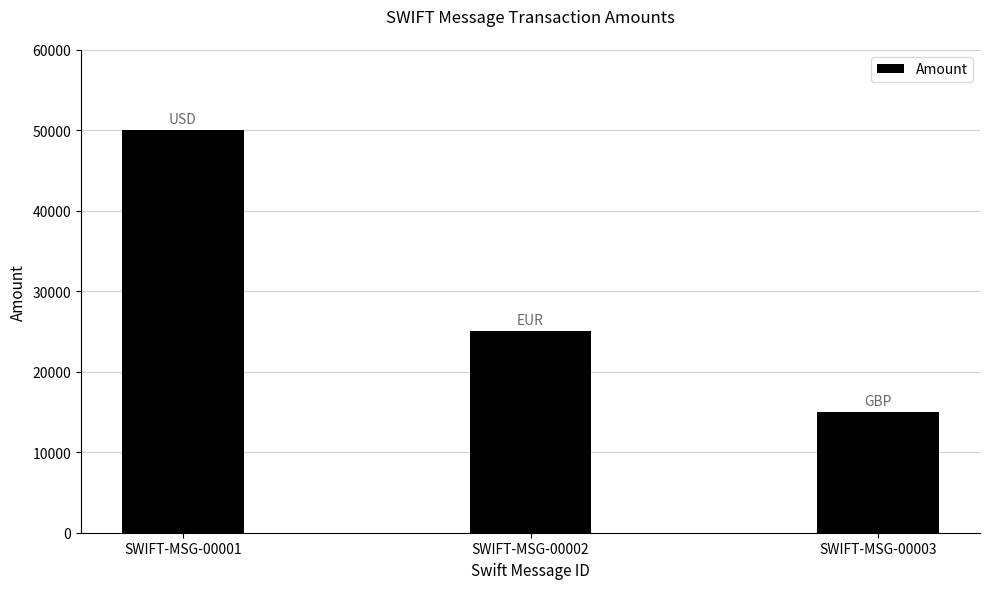

List the labels in order of value, largest first.

SWIFT-MSG-00001, SWIFT-MSG-00002, SWIFT-MSG-00003